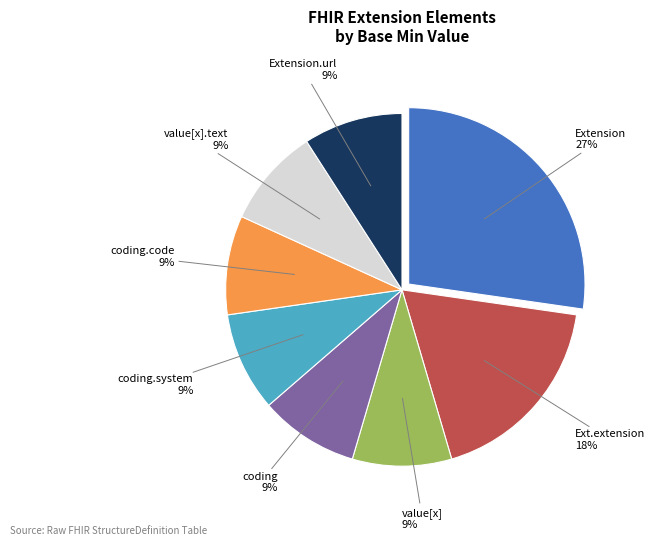

Is there any slice that represents more than half of the pie?

No